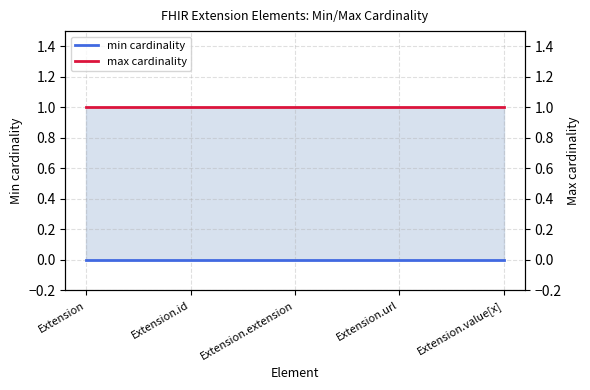

True or false: max cardinality has a value of 0 at Extension.value[x].

False